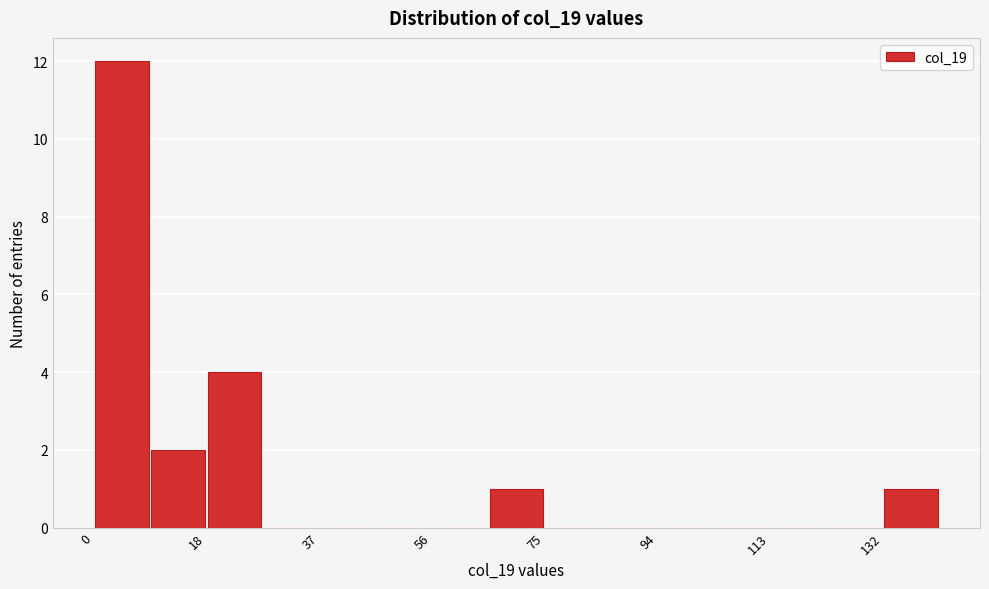

Which range on the x-axis has the tallest bar?

0 to 10